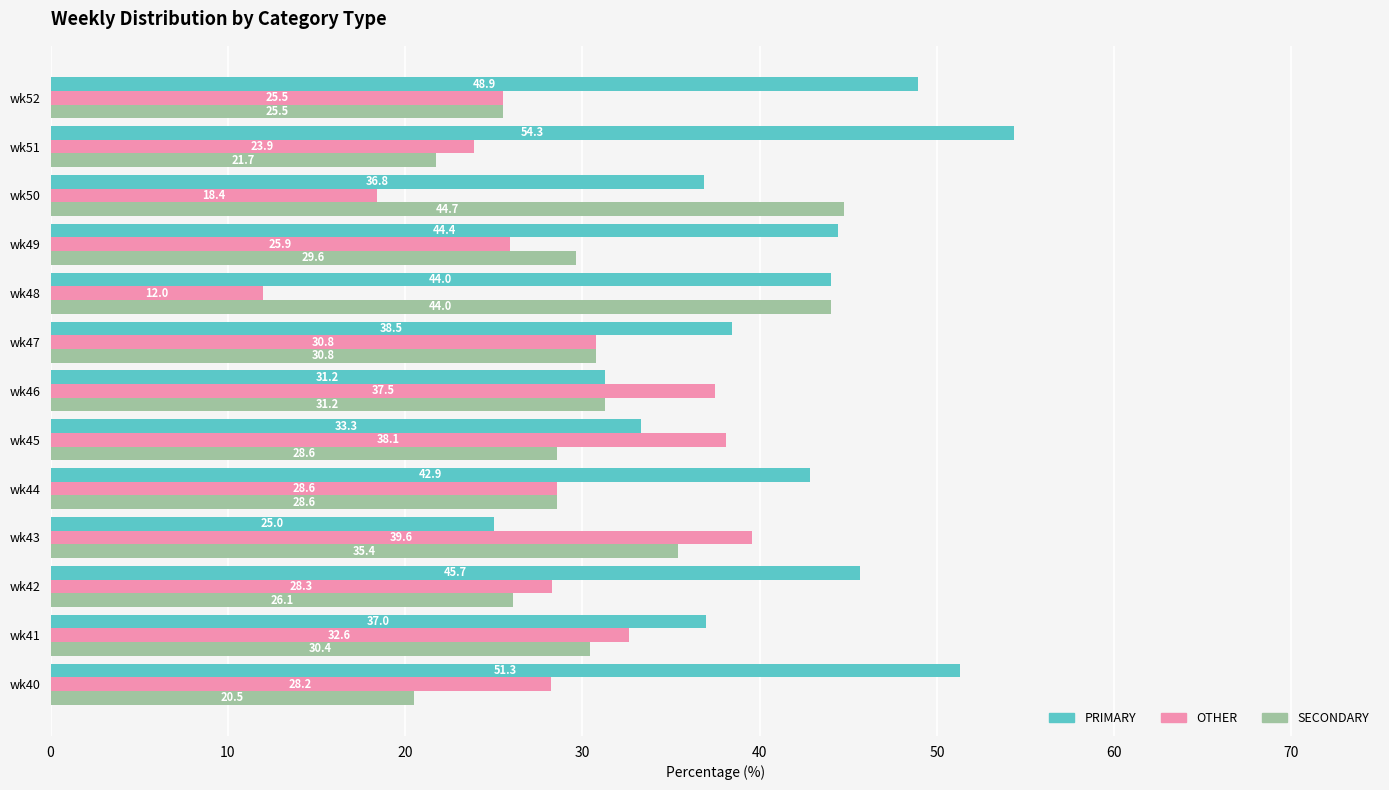

List the series in order of their overall mean, highest first.

PRIMARY, SECONDARY, OTHER